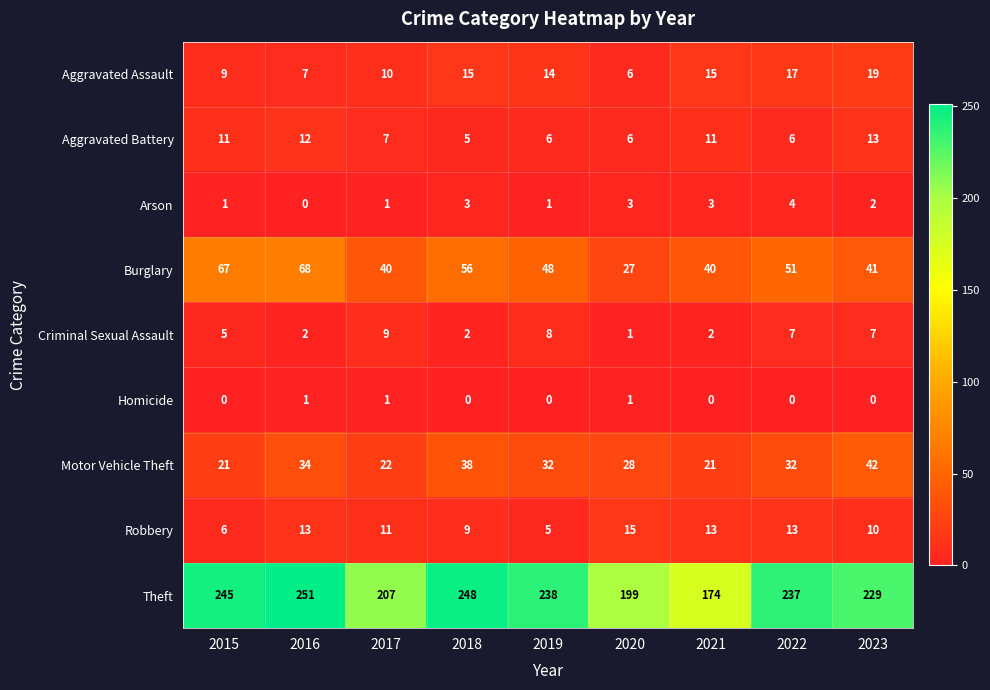

Count the Criminal Sexual Assault values in the range 2 to 7.

6